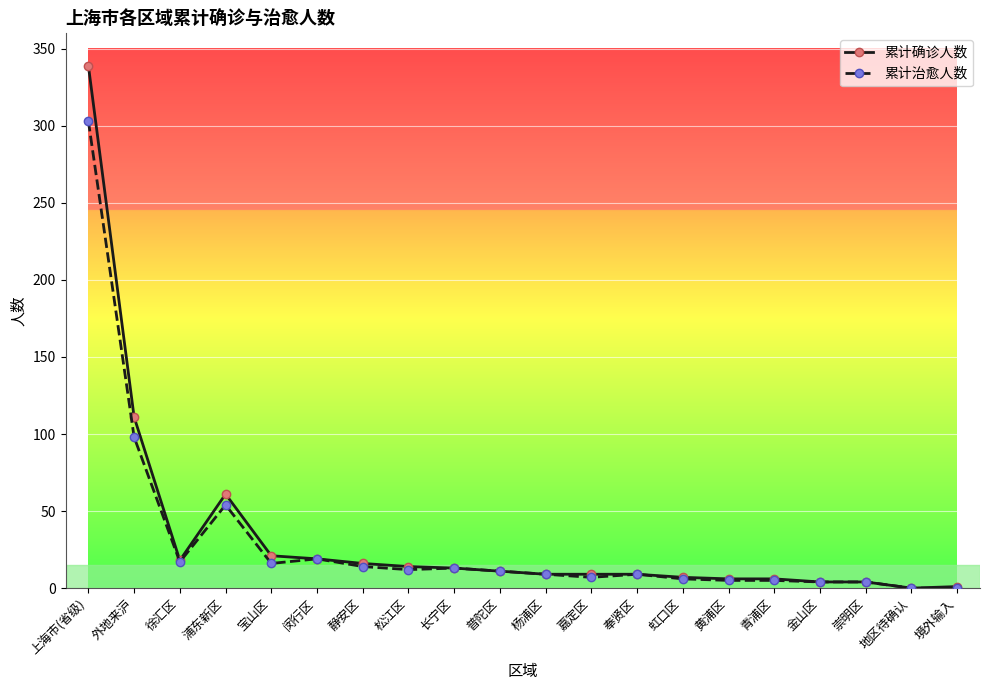

At which category does 累计确诊人数 reach its first local valley?

徐汇区